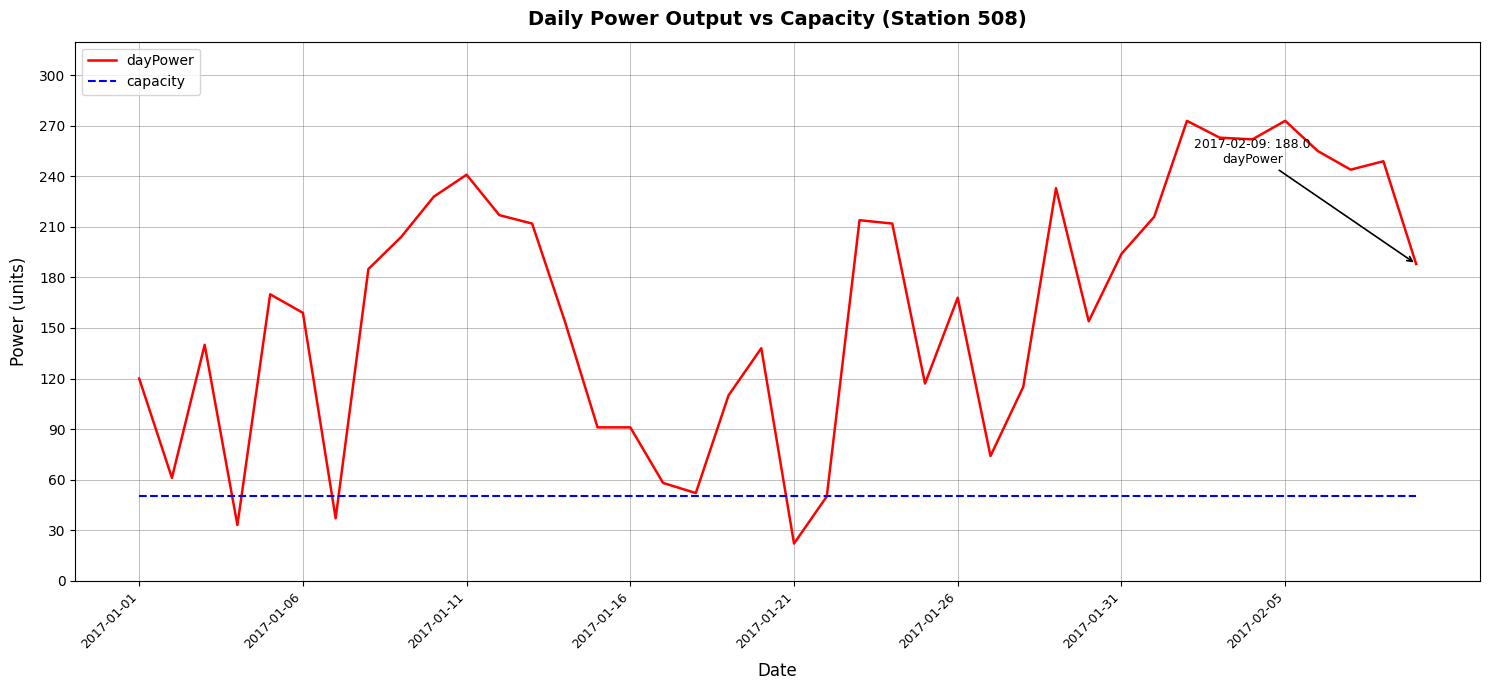

What is the maximum value shown in the chart?

273